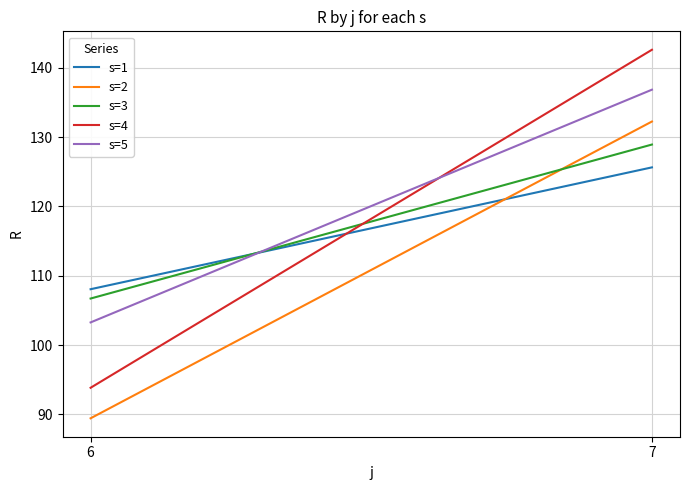

At which label is s=5 closest to 120?

6